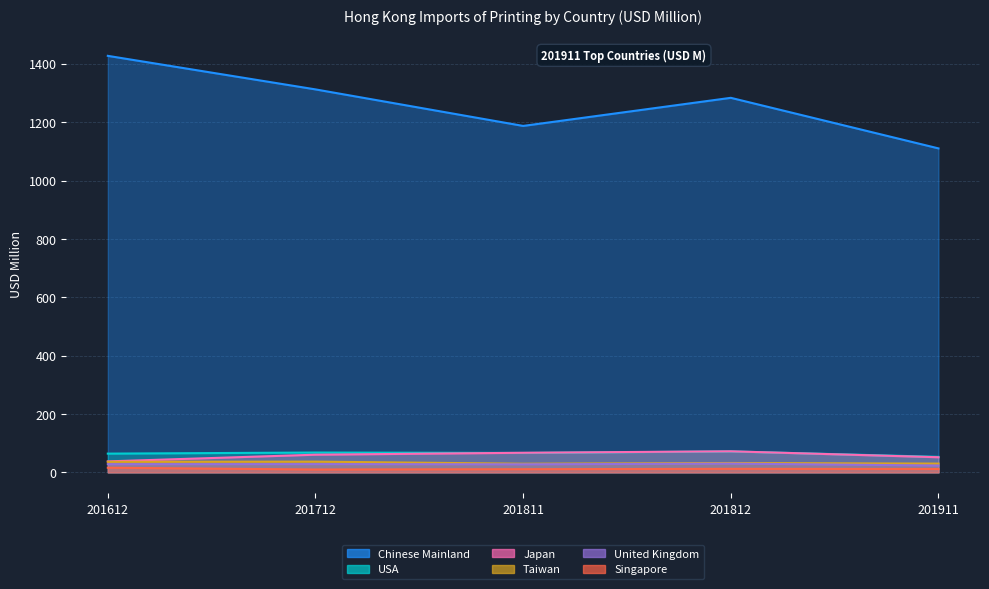

Which series has the largest total across all categories?

Chinese Mainland